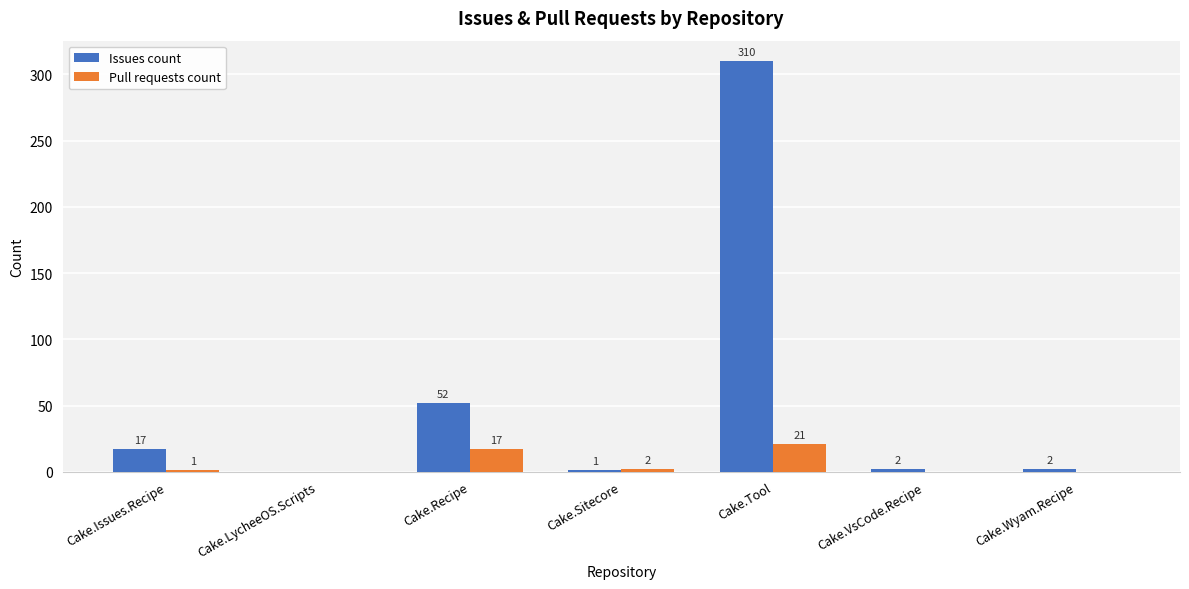

Between Cake.Tool and Cake.Wyam.Recipe, which series saw the biggest shift?

Issues count